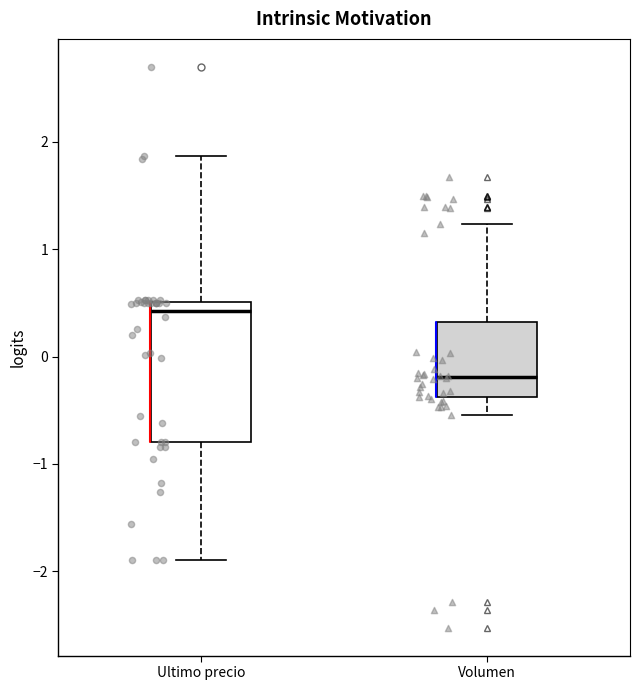

Comparing the boxes themselves (not the whiskers), which one is the tallest?

Ultimo precio